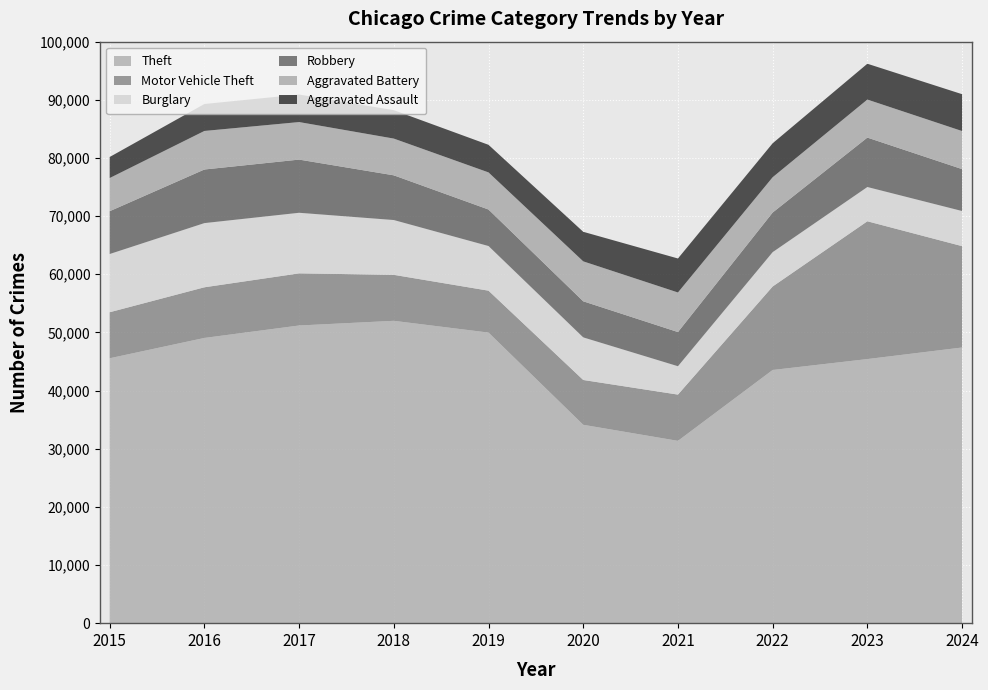

Reading left to right, list all the values displayed in this chart.

Theft: 2015=45554	2016=49049	2017=51190	2018=51995	2019=49973	2020=34114	2021=31351	2022=43538	2023=45416	2024=47407
Motor Vehicle Theft: 2015=7916	2016=8712	2017=8965	2018=7908	2019=7206	2020=7707	2021=7956	2022=14360	2023=23698	2024=17429
Burglary: 2015=10011	2016=11038	2017=10419	2018=9423	2019=7677	2020=7325	2021=4879	2022=5906	2023=5892	2024=6039
Robbery: 2015=7364	2016=9218	2017=9147	2018=7690	2019=6279	2020=6207	2021=5876	2022=6812	2023=8499	2024=7209
Aggravated Battery: 2015=5702	2016=6628	2017=6454	2018=6317	2019=6381	2020=6868	2021=6805	2022=6072	2023=6540	2024=6545
Aggravated Assault: 2015=3620	2016=4635	2017=4731	2018=4888	2019=4744	2020=5082	2021=5846	2022=5838	2023=6159	2024=6339